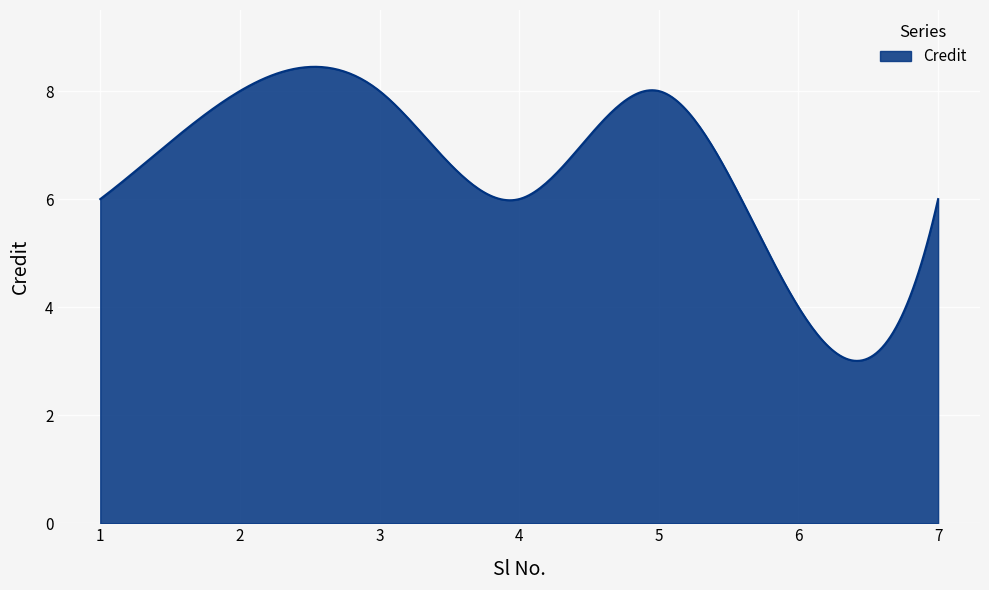

What is the greatest value displayed?

8.4